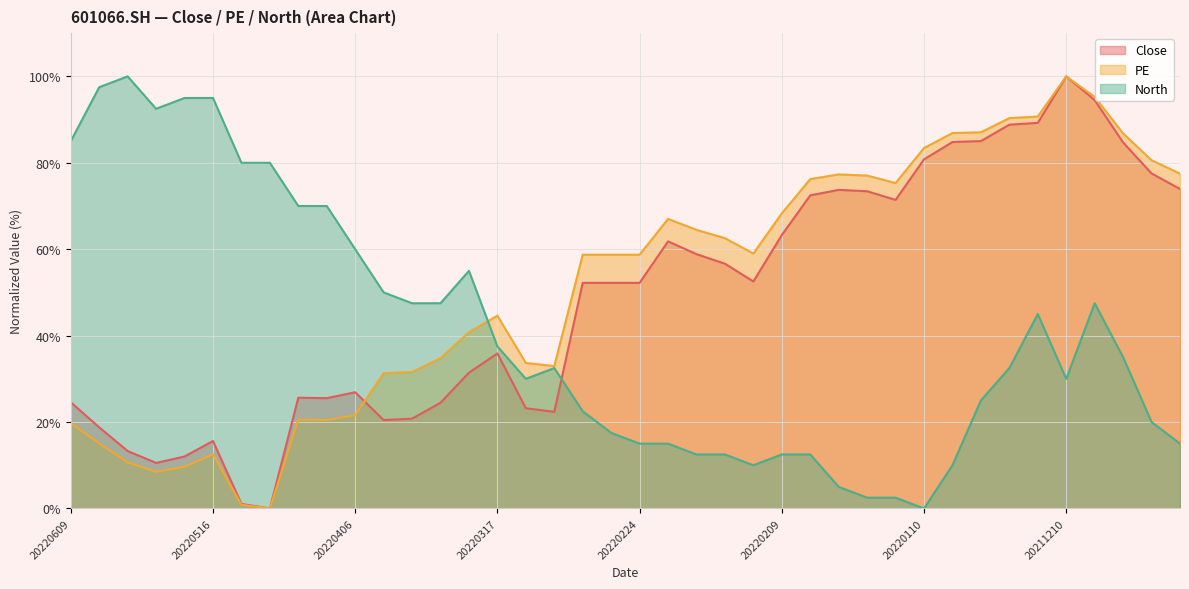

What is the total value across all series at 20220114?

149.2